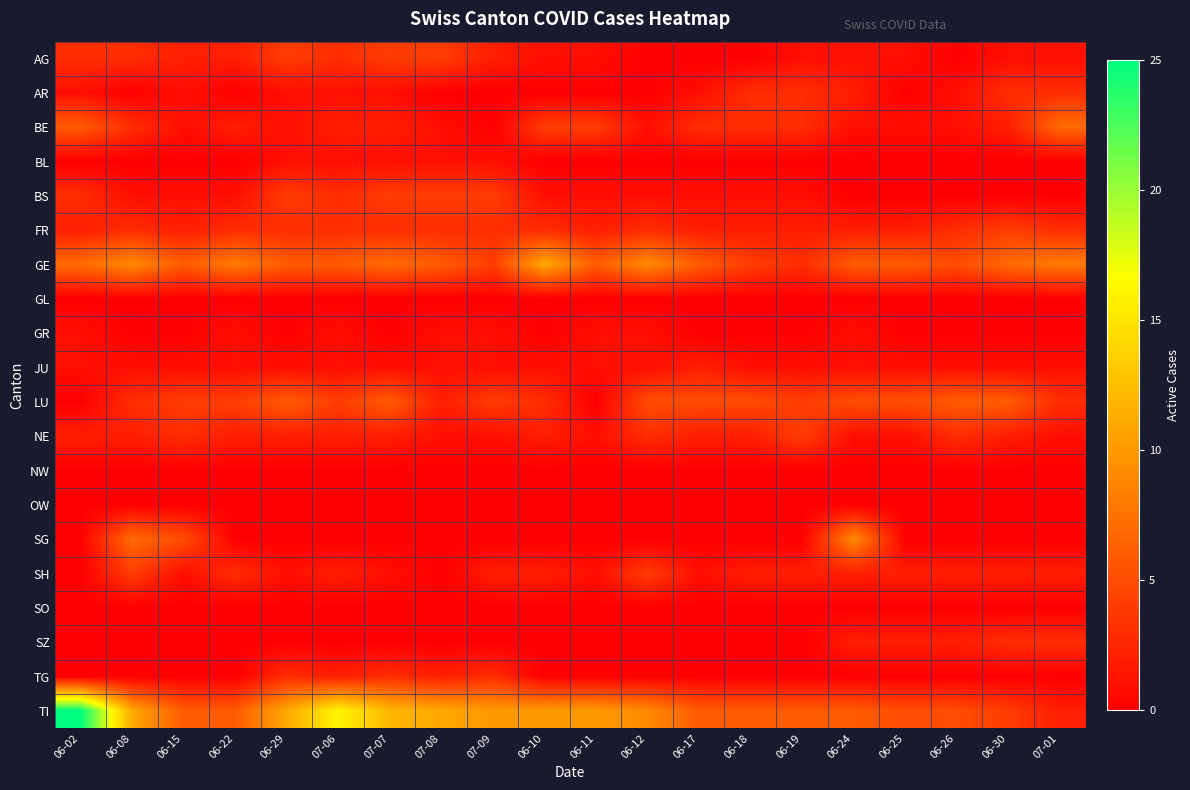

Reading right to left, transcribe all the data shown in this chart.

AG: 07-01=1	06-30=1	06-26=0	06-25=1	06-24=1	06-19=1	06-18=0	06-17=0	06-12=0	06-11=1	06-10=1	07-09=2	07-08=4	07-07=4	07-06=3	06-29=4	06-22=2	06-15=2	06-08=3	06-02=3
AR: 07-01=3	06-30=3	06-26=1	06-25=0	06-24=2	06-19=3	06-18=3	06-17=1	06-12=0	06-11=0	06-10=0	07-09=0	07-08=0	07-07=1	07-06=1	06-29=1	06-22=0	06-15=1	06-08=0	06-02=1
BE: 07-01=7	06-30=2	06-26=1	06-25=1	06-24=1	06-19=3	06-18=3	06-17=3	06-12=1	06-11=4	06-10=4	07-09=0	07-08=1	07-07=2	07-06=2	06-29=1	06-22=2	06-15=1	06-08=3	06-02=6
BL: 07-01=0	06-30=0	06-26=0	06-25=0	06-24=0	06-19=0	06-18=0	06-17=0	06-12=0	06-11=0	06-10=0	07-09=1	07-08=1	07-07=1	07-06=1	06-29=1	06-22=0	06-15=0	06-08=0	06-02=0
BS: 07-01=0	06-30=0	06-26=0	06-25=0	06-24=0	06-19=1	06-18=1	06-17=1	06-12=1	06-11=1	06-10=1	07-09=4	07-08=4	07-07=4	07-06=3	06-29=4	06-22=1	06-15=1	06-08=1	06-02=3
FR: 07-01=3	06-30=4	06-26=3	06-25=2	06-24=2	06-19=2	06-18=2	06-17=2	06-12=3	06-11=2	06-10=3	07-09=3	07-08=3	07-07=3	07-06=3	06-29=3	06-22=3	06-15=2	06-08=3	06-02=2
GE: 07-01=8	06-30=7	06-26=5	06-25=6	06-24=6	06-19=3	06-18=4	06-17=6	06-12=9	06-11=6	06-10=11	07-09=4	07-08=6	07-07=7	07-06=6	06-29=6	06-22=8	06-15=6	06-08=9	06-02=7
GL: 07-01=0	06-30=0	06-26=0	06-25=0	06-24=0	06-19=0	06-18=0	06-17=0	06-12=0	06-11=0	06-10=0	07-09=0	07-08=0	07-07=0	07-06=0	06-29=0	06-22=0	06-15=0	06-08=0	06-02=0
GR: 07-01=0	06-30=0	06-26=0	06-25=0	06-24=1	06-19=0	06-18=0	06-17=0	06-12=1	06-11=1	06-10=0	07-09=1	07-08=1	07-07=0	07-06=1	06-29=0	06-22=1	06-15=0	06-08=0	06-02=1
JU: 07-01=1	06-30=1	06-26=1	06-25=1	06-24=1	06-19=1	06-18=1	06-17=2	06-12=1	06-11=1	06-10=1	07-09=1	07-08=1	07-07=1	07-06=1	06-29=1	06-22=1	06-15=1	06-08=1	06-02=1
LU: 07-01=3	06-30=6	06-26=6	06-25=5	06-24=5	06-19=4	06-18=5	06-17=5	06-12=5	06-11=0	06-10=3	07-09=4	07-08=2	07-07=6	07-06=4	06-29=6	06-22=4	06-15=4	06-08=3	06-02=0
NE: 07-01=1	06-30=2	06-26=3	06-25=1	06-24=1	06-19=4	06-18=2	06-17=2	06-12=3	06-11=1	06-10=2	07-09=1	07-08=1	07-07=2	07-06=2	06-29=2	06-22=2	06-15=3	06-08=2	06-02=2
NW: 07-01=0	06-30=0	06-26=0	06-25=0	06-24=0	06-19=0	06-18=0	06-17=0	06-12=0	06-11=0	06-10=0	07-09=0	07-08=0	07-07=0	07-06=0	06-29=0	06-22=0	06-15=0	06-08=0	06-02=0
OW: 07-01=0	06-30=0	06-26=0	06-25=0	06-24=0	06-19=0	06-18=0	06-17=0	06-12=0	06-11=0	06-10=0	07-09=0	07-08=0	07-07=0	07-06=0	06-29=0	06-22=0	06-15=0	06-08=0	06-02=0
SG: 07-01=0	06-30=0	06-26=0	06-25=0	06-24=9	06-19=0	06-18=0	06-17=0	06-12=0	06-11=0	06-10=0	07-09=0	07-08=0	07-07=0	07-06=0	06-29=0	06-22=0	06-15=5	06-08=7	06-02=0
SH: 07-01=2	06-30=2	06-26=2	06-25=2	06-24=2	06-19=2	06-18=2	06-17=1	06-12=4	06-11=1	06-10=2	07-09=2	07-08=0	07-07=1	07-06=2	06-29=1	06-22=3	06-15=1	06-08=4	06-02=0
SO: 07-01=0	06-30=0	06-26=0	06-25=0	06-24=0	06-19=0	06-18=0	06-17=0	06-12=0	06-11=0	06-10=0	07-09=0	07-08=0	07-07=0	07-06=0	06-29=0	06-22=0	06-15=0	06-08=0	06-02=0
SZ: 07-01=3	06-30=3	06-26=2	06-25=2	06-24=2	06-19=0	06-18=0	06-17=0	06-12=0	06-11=0	06-10=0	07-09=0	07-08=0	07-07=0	07-06=0	06-29=0	06-22=0	06-15=0	06-08=0	06-02=0
TG: 07-01=0	06-30=0	06-26=0	06-25=0	06-24=0	06-19=0	06-18=0	06-17=0	06-12=0	06-11=0	06-10=0	07-09=3	07-08=2	07-07=3	07-06=2	06-29=3	06-22=0	06-15=0	06-08=0	06-02=0
TI: 07-01=2	06-30=4	06-26=5	06-25=5	06-24=6	06-19=6	06-18=6	06-17=6	06-12=9	06-11=10	06-10=10	07-09=10	07-08=11	07-07=12	07-06=16	06-29=11	06-22=6	06-15=6	06-08=11	06-02=25